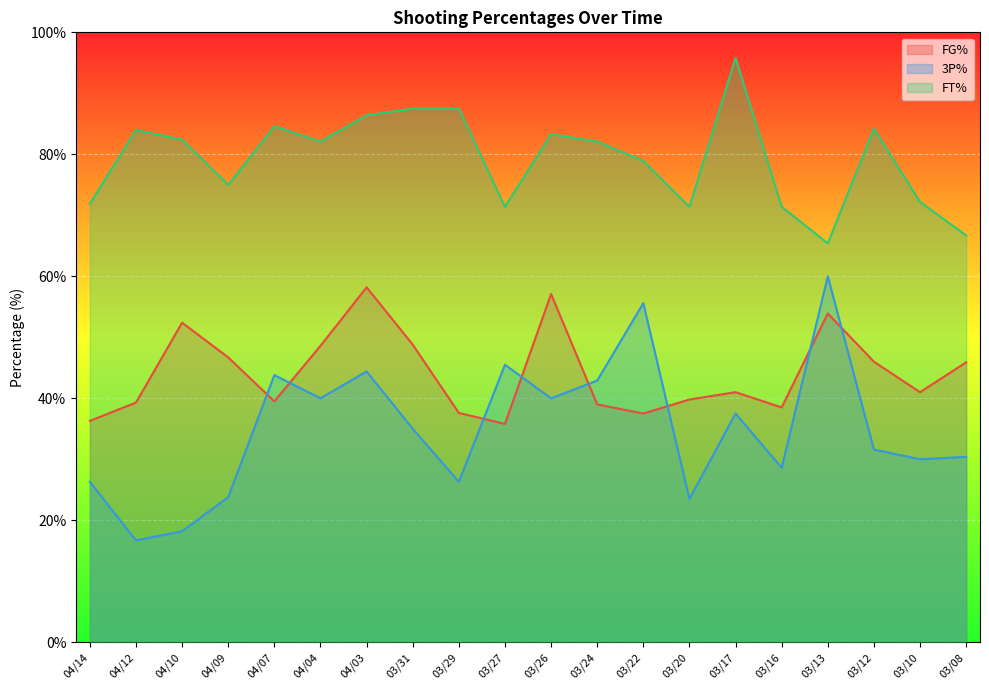

List the series in order of their peak value, highest first.

FT%, 3P%, FG%